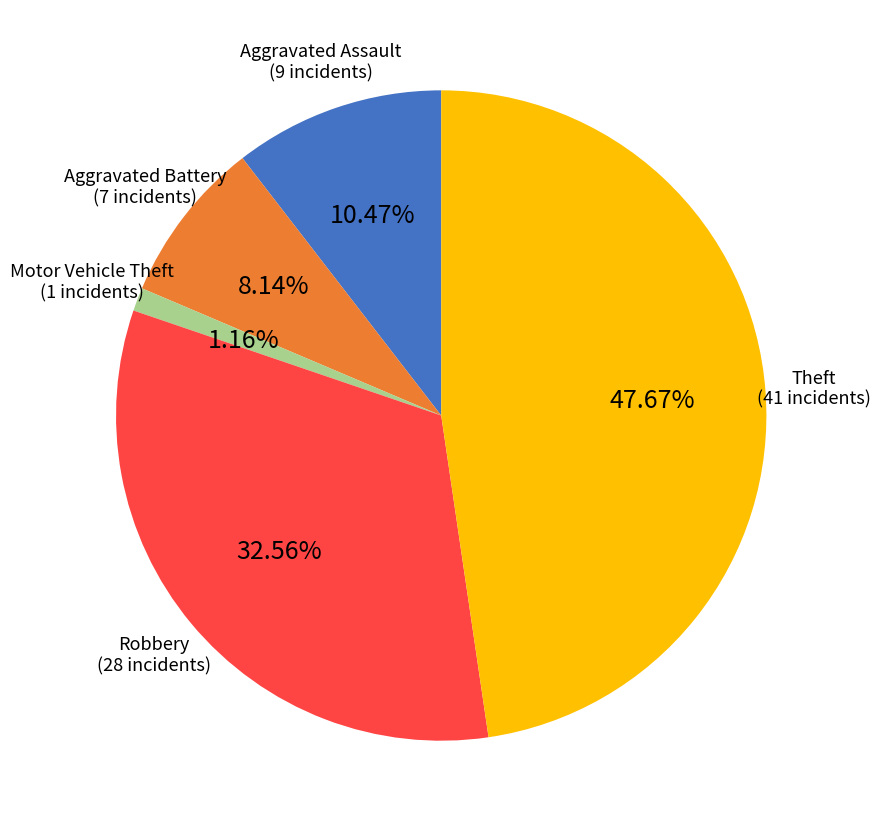

Is there a majority slice in this chart?

No